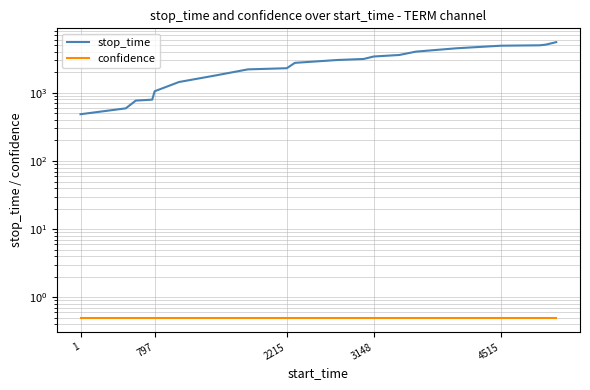

What is the highest value of the confidence series?

0.5